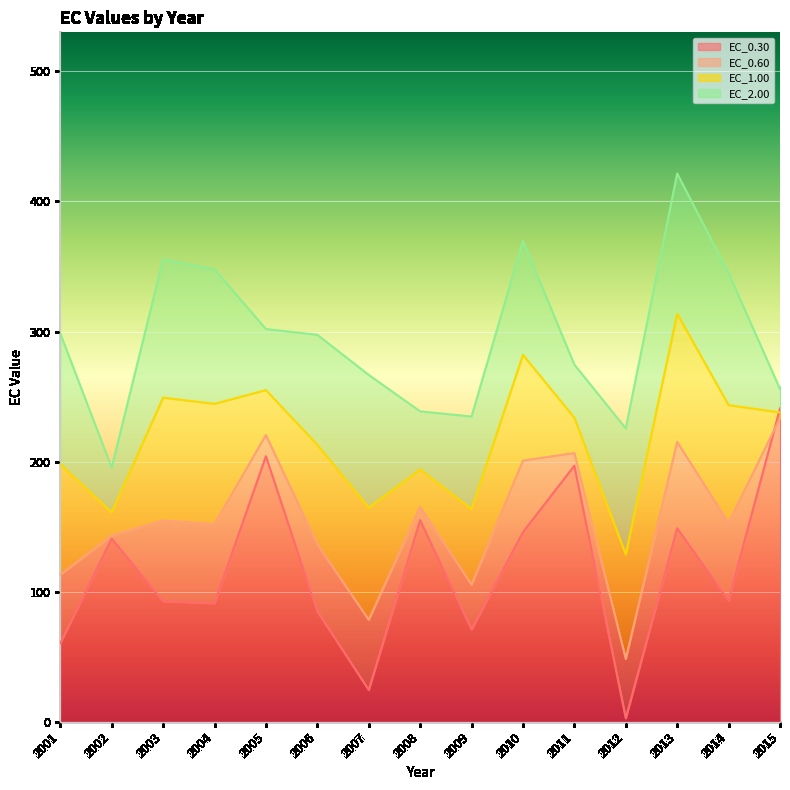

Which label corresponds to the smallest value in the chart?

2012